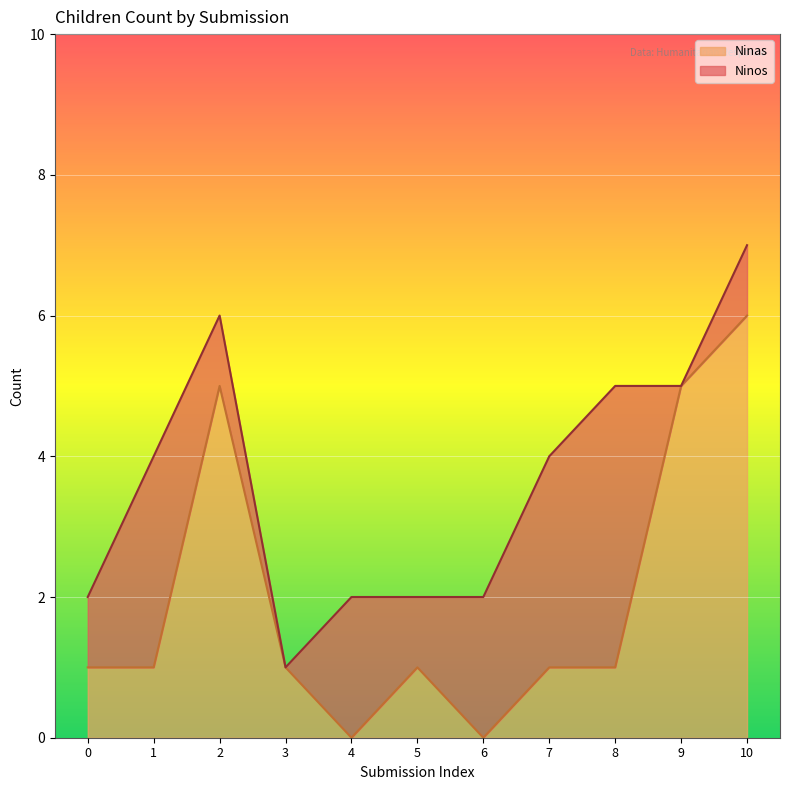

How many points are higher than both their immediate neighbors (excluding endpoints)?

2